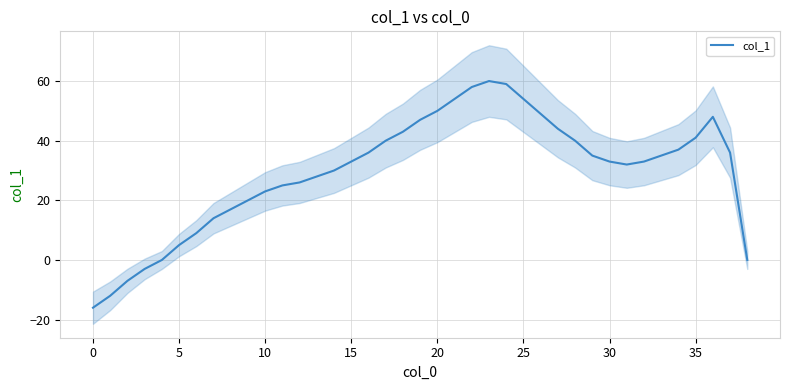

What is the change in value from 12 to 31?

+6